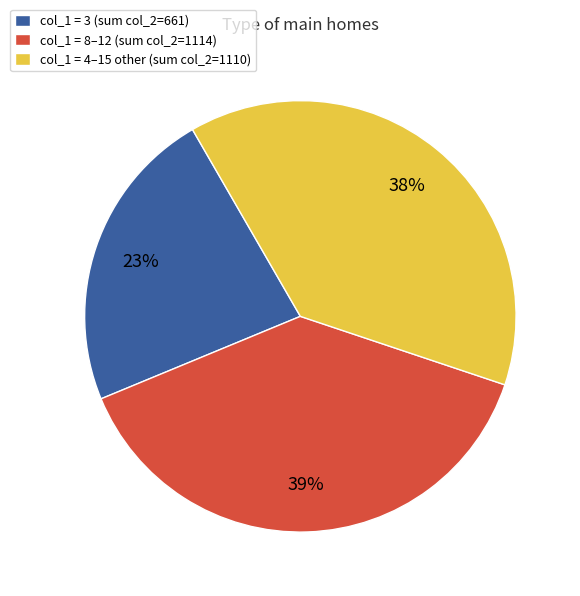

To the nearest percent, what portion does col_1 = 3 (sum col_2=661) represent?

23%